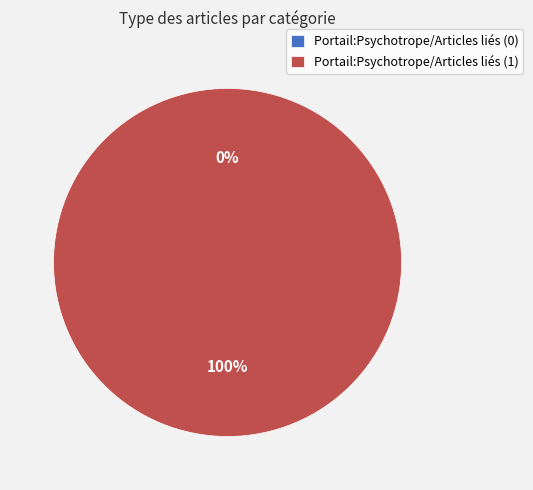

What is the largest slice in the pie chart?

Portail:Psychotrope/Articles liés (row 1)